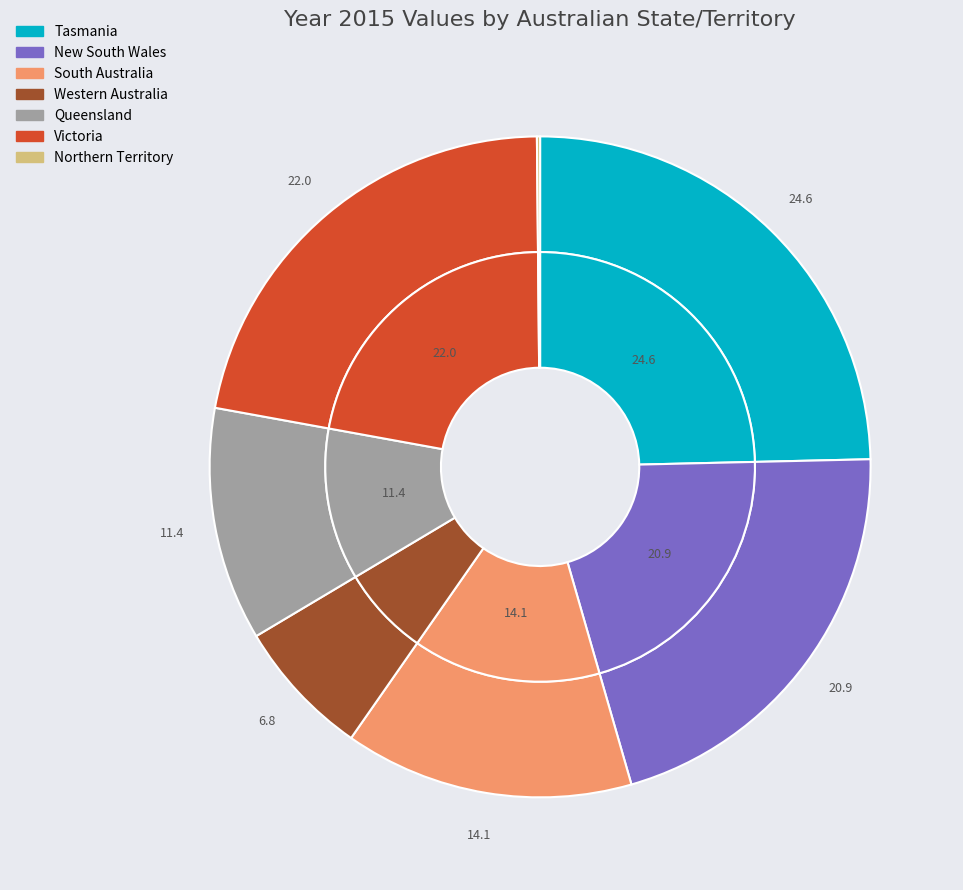

True or false: Victoria accounts for 11% of the total.

False